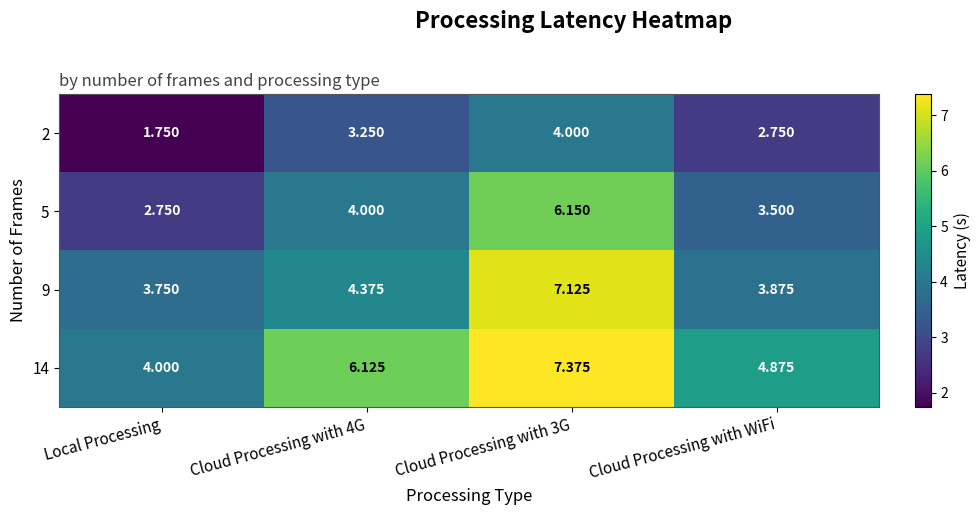

At which label does 14 reach its minimum?

Local Processing